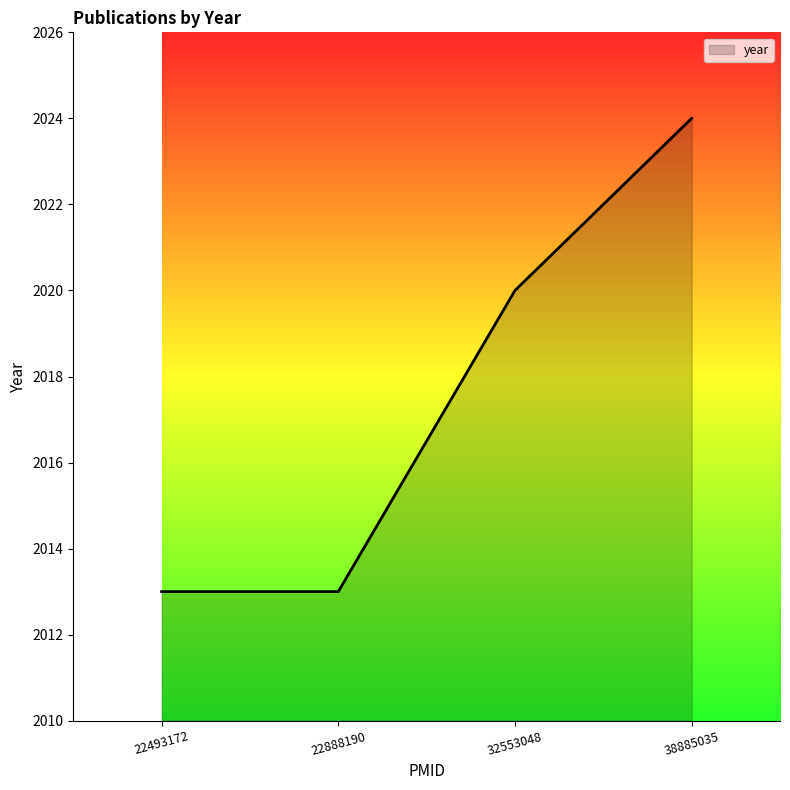

Reading left to right, what are all the values shown in this chart?

2013	2013	2020	2024